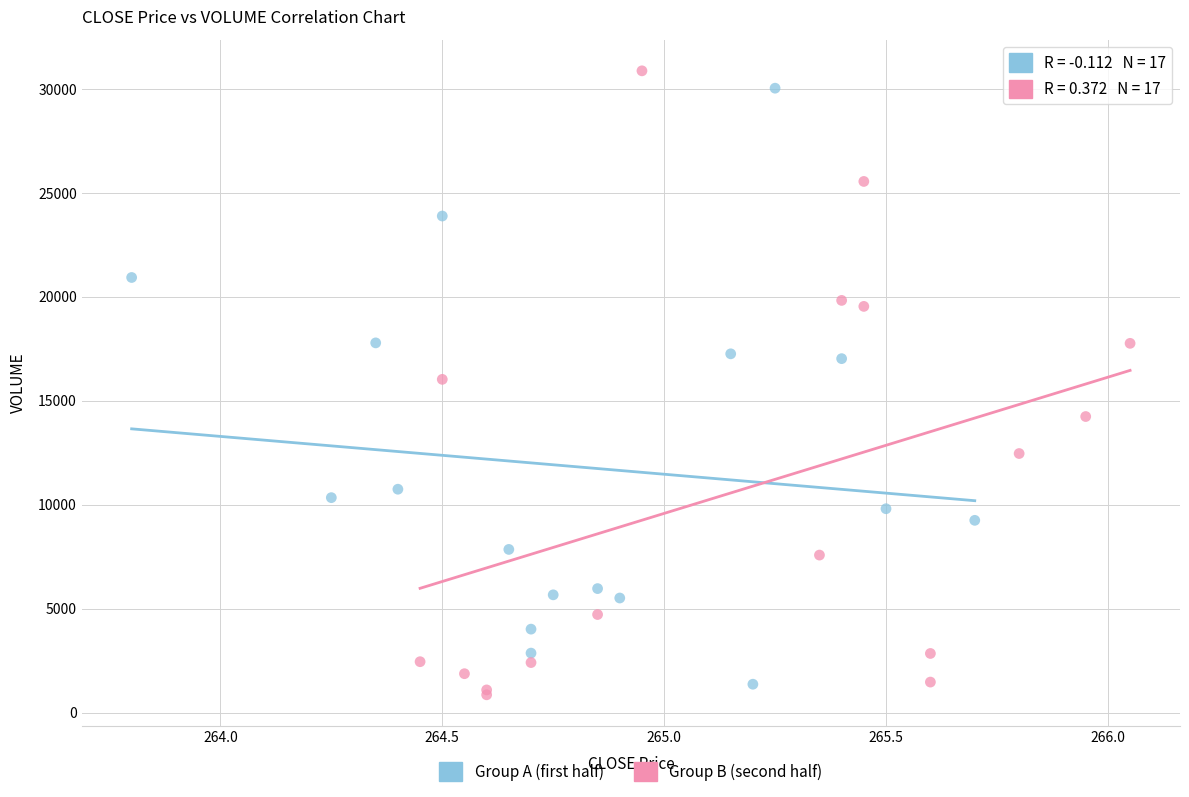

Which series has the largest Y range (max minus min)?

Group B (second half)